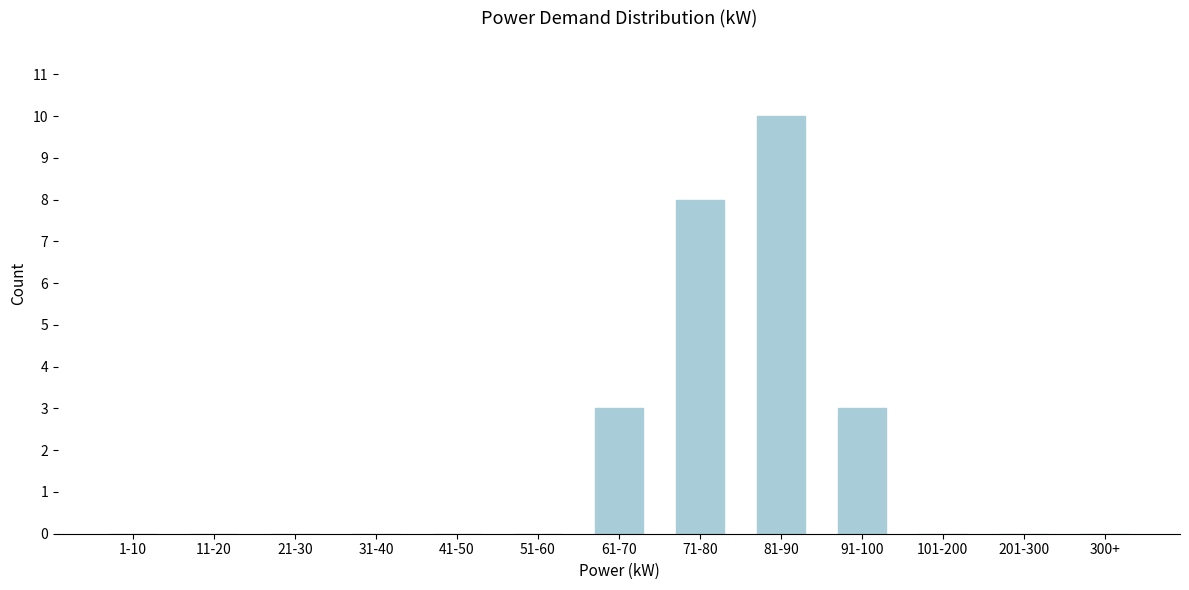

Reading left to right, list all the values displayed in this chart.

1-10=0	11-20=0	21-30=0	31-40=0	41-50=0	51-60=0	61-70=3	71-80=8	81-90=10	91-100=3	101-200=0	201-300=0	300+=0